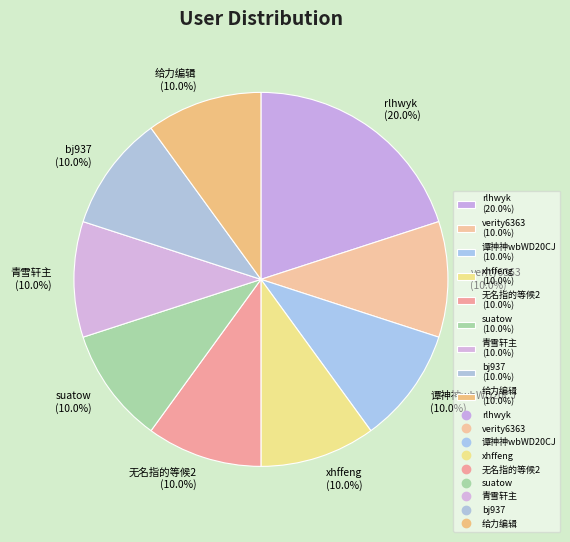

To the nearest percent, what percentage of the pie is bj937?

10%